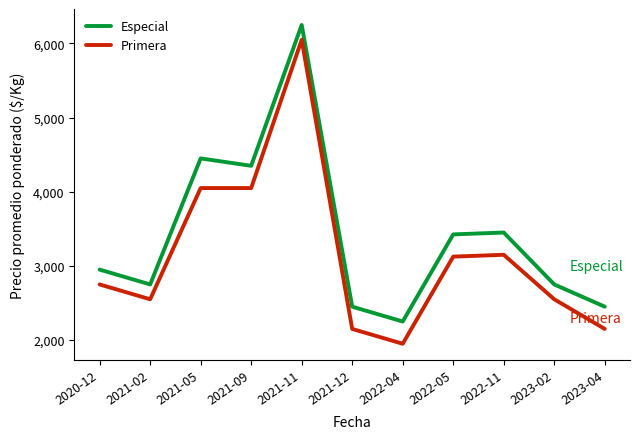

Which label corresponds to the smallest value in the chart?

2022-04